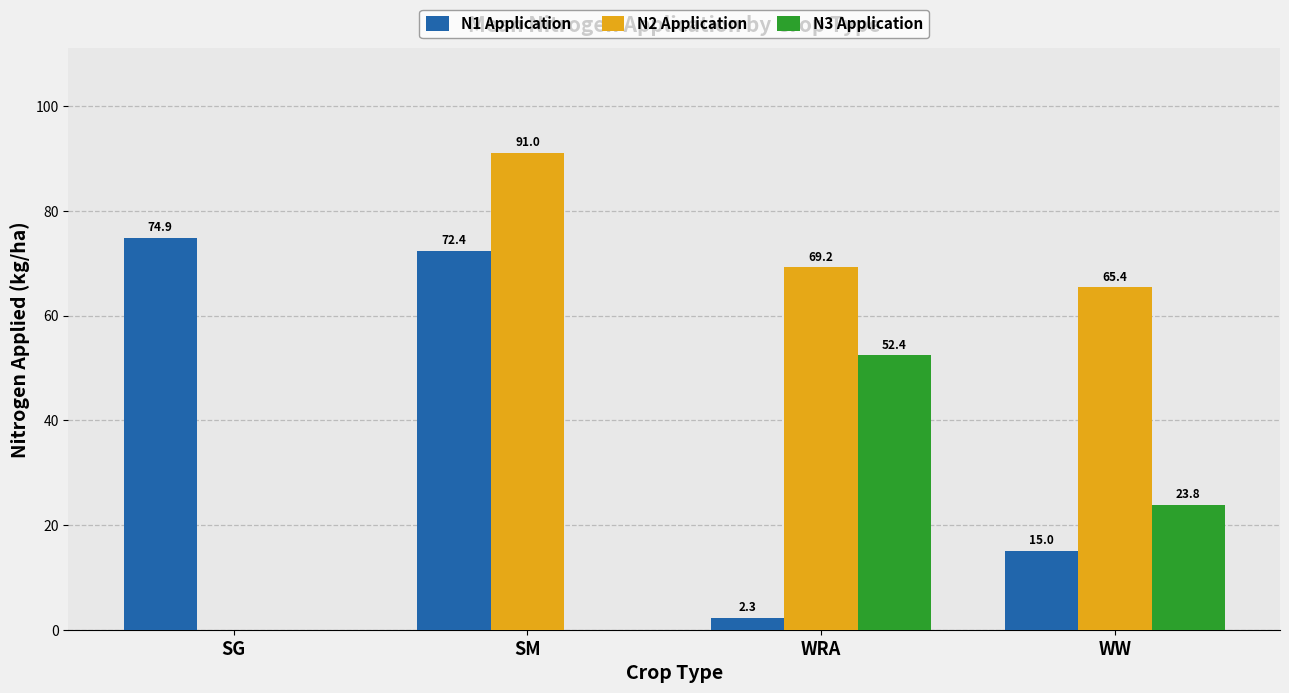

What is the sum of all N3 Application values?

76.2